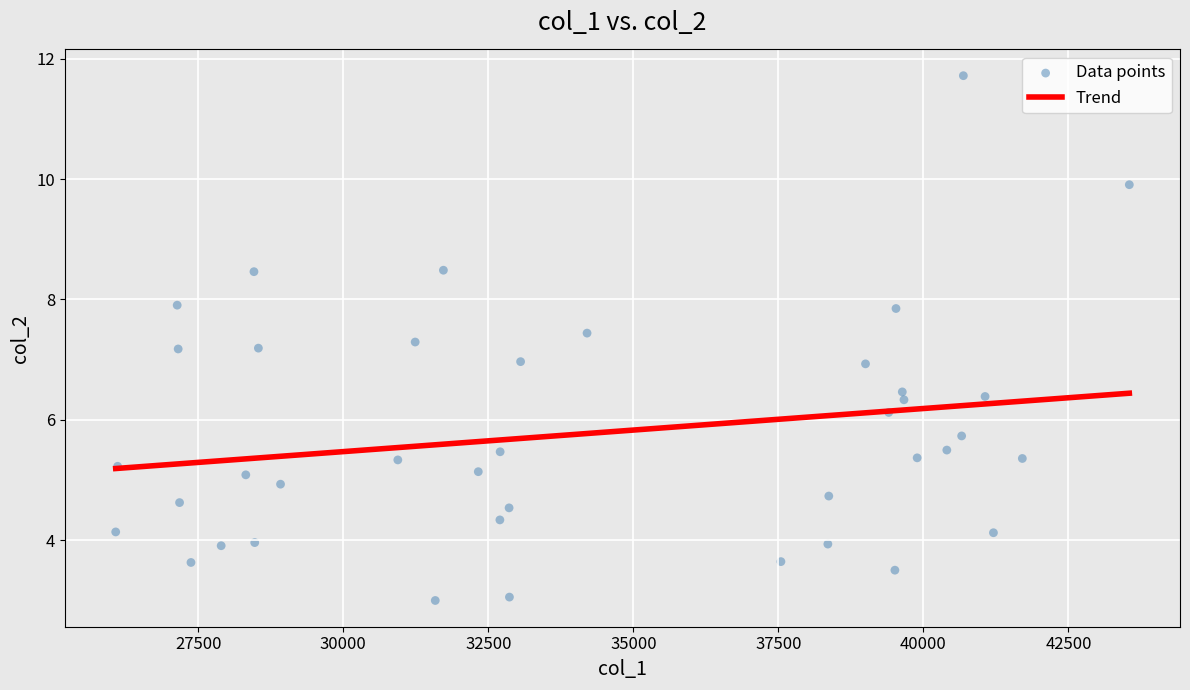

What is the range of Y values (max minus min)?

8.7